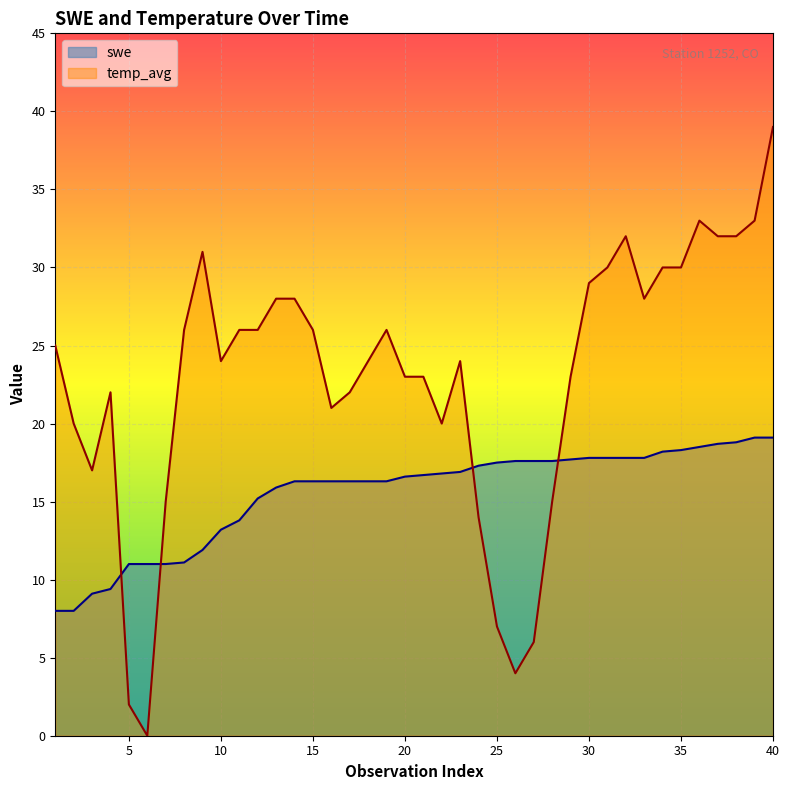

At which category does the chart reach its minimum across all series?

6